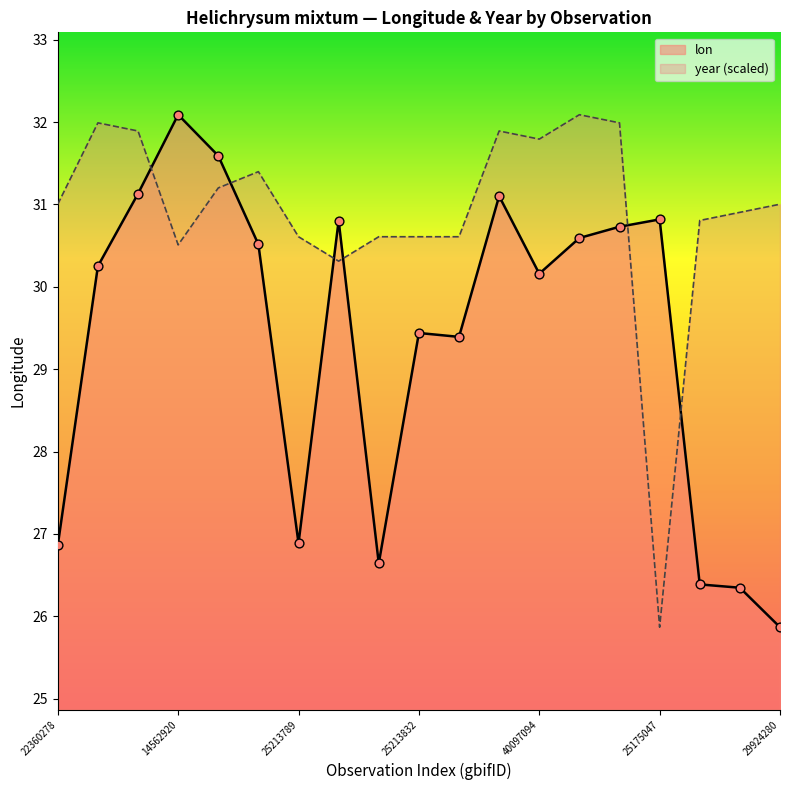

Which series has the widest spread of Y values?

lon